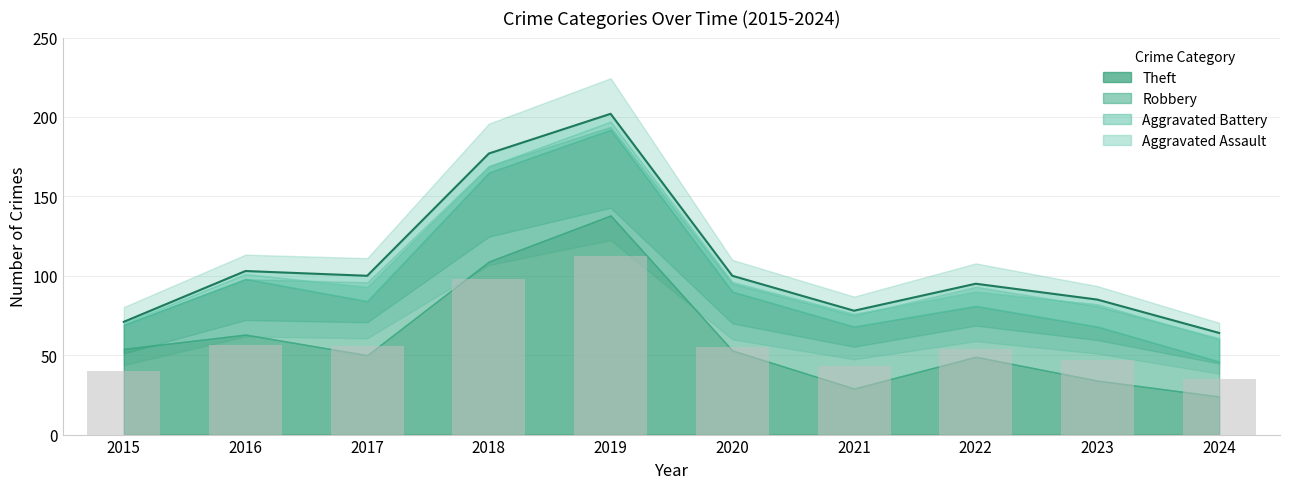

What is the difference between the second highest and second lowest values in the Aggravated Battery series?

11